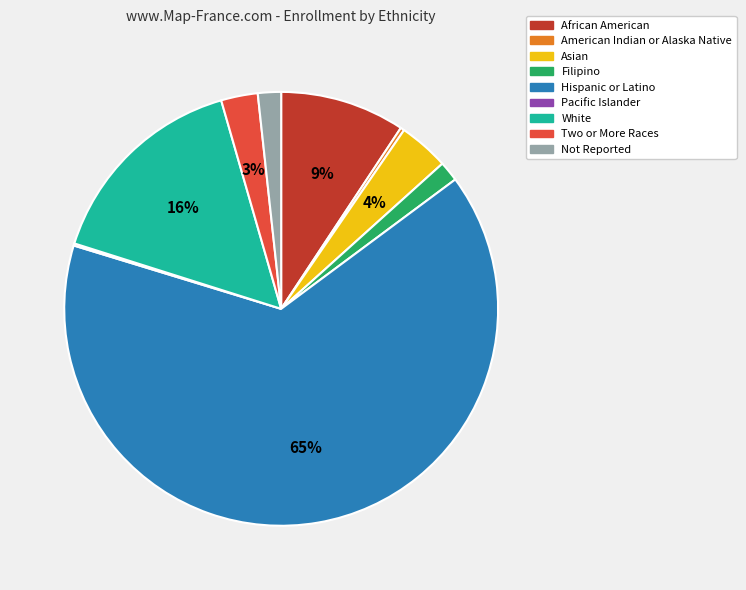

Combined, do White and Asian account for over 50%?

No